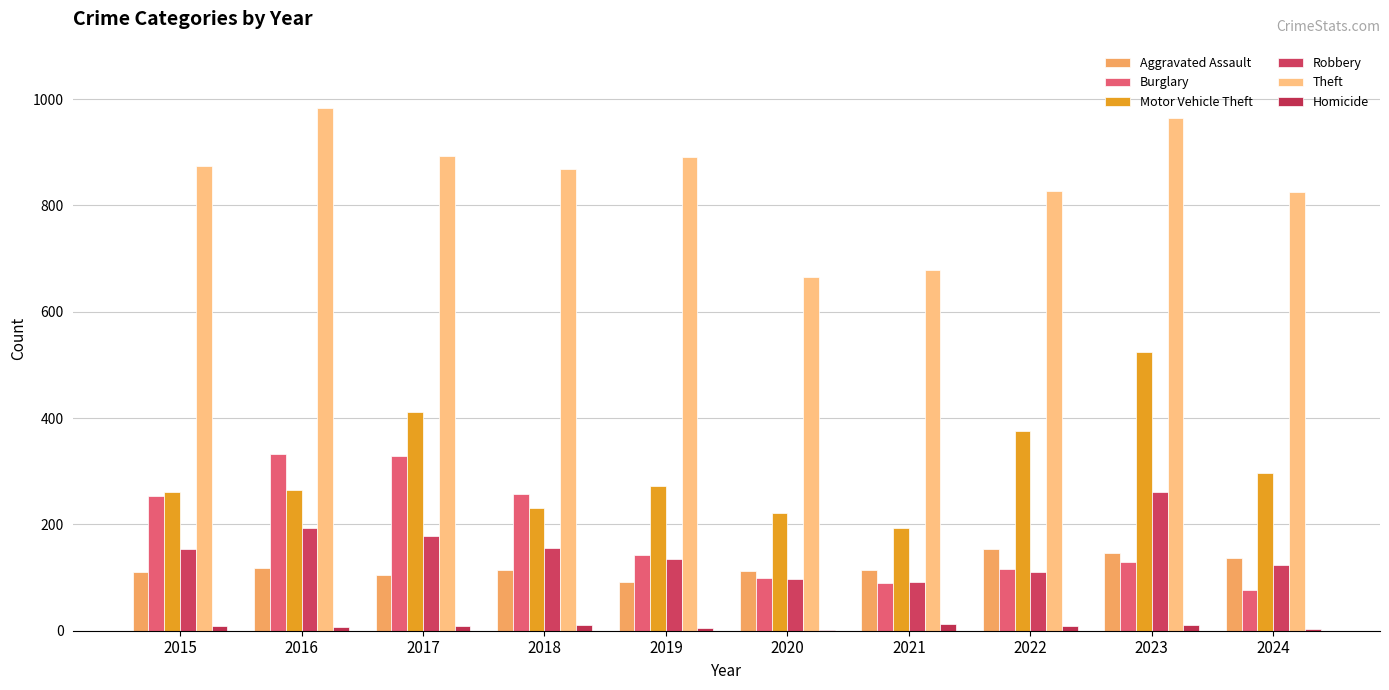

How many data points does each series have?

10